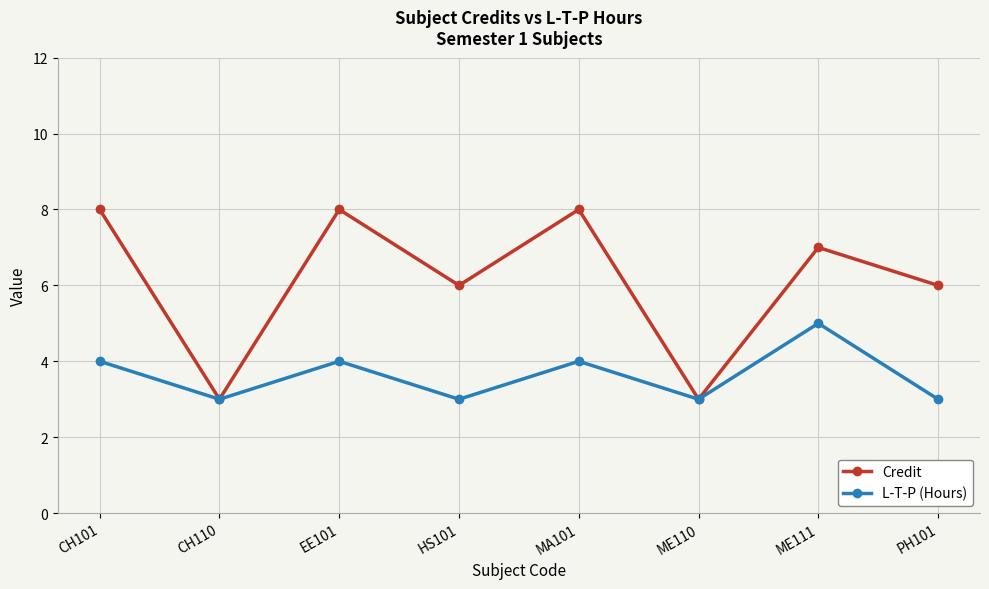

True or false: Credit has a value of 8 at EE101.

True